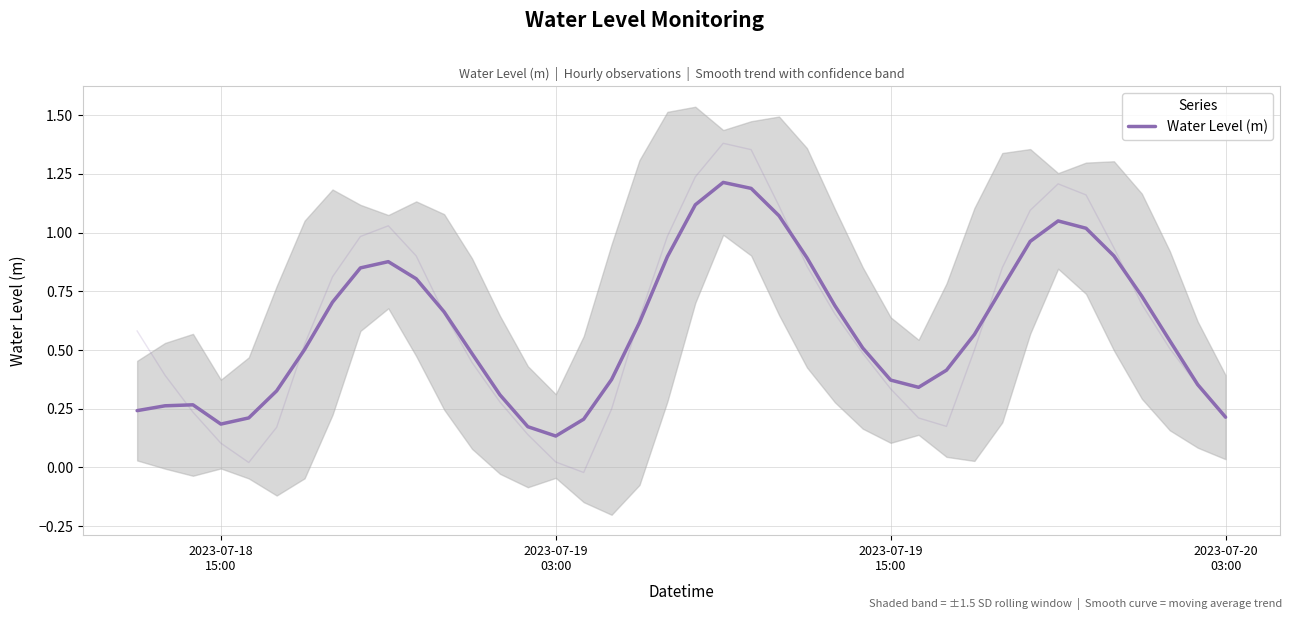

True or false: there are more than 0 points higher than both neighbors.

True